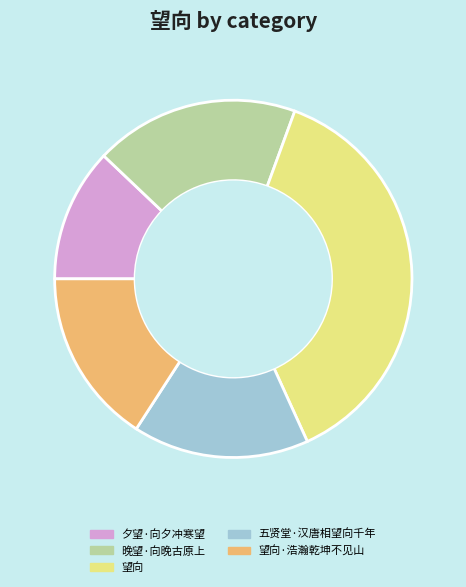

Which category has the biggest portion of the pie?

望向